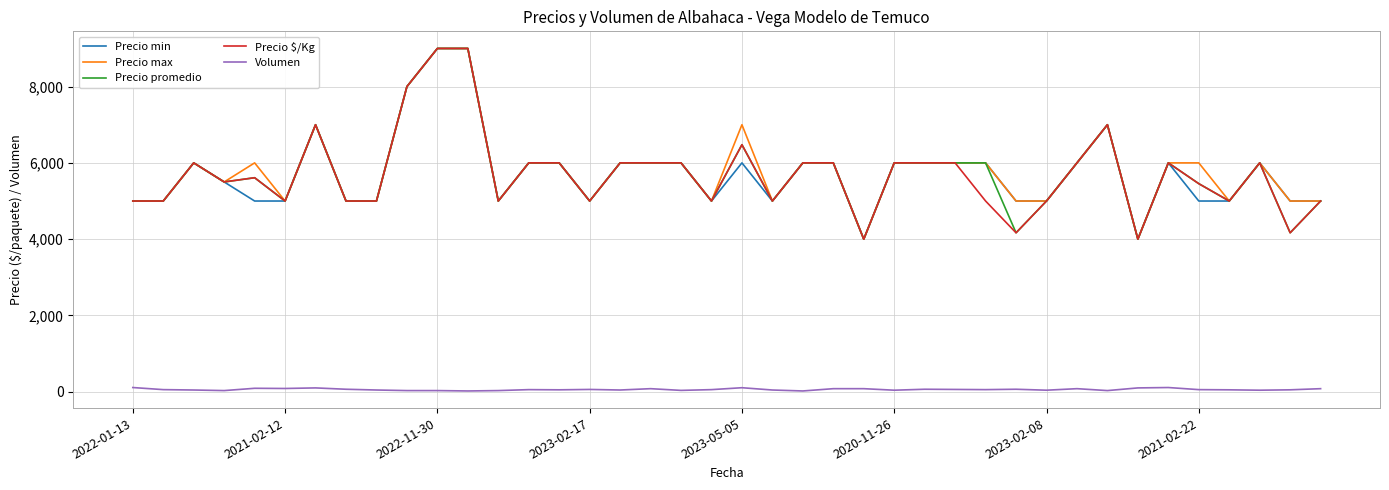

What is the maximum value for Volumen?

110